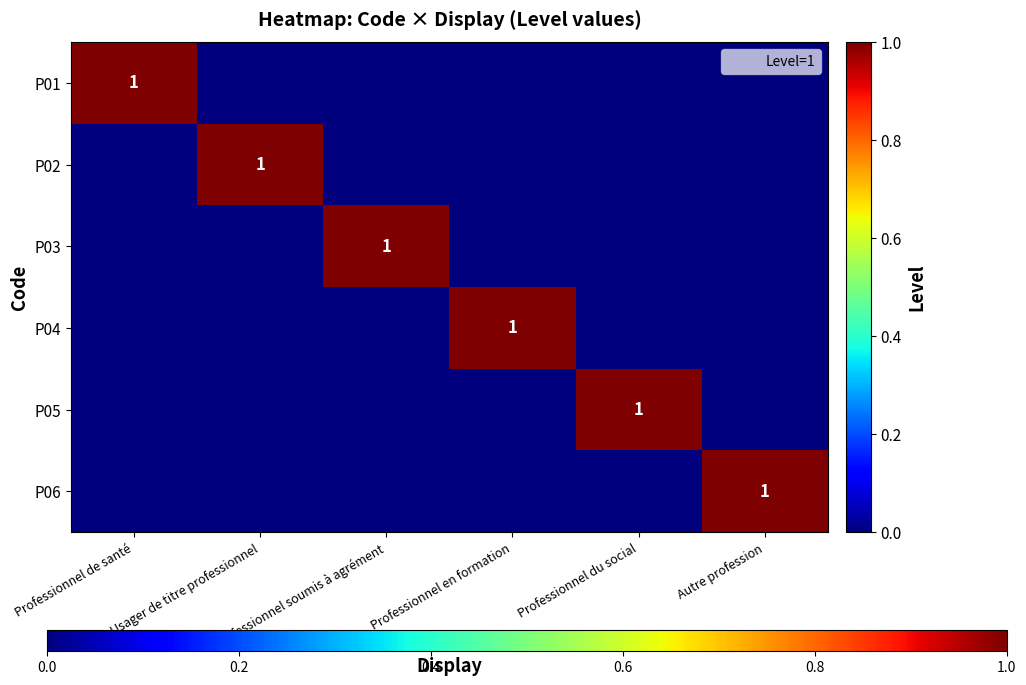

At how many categories does at least one series exceed 0?

6